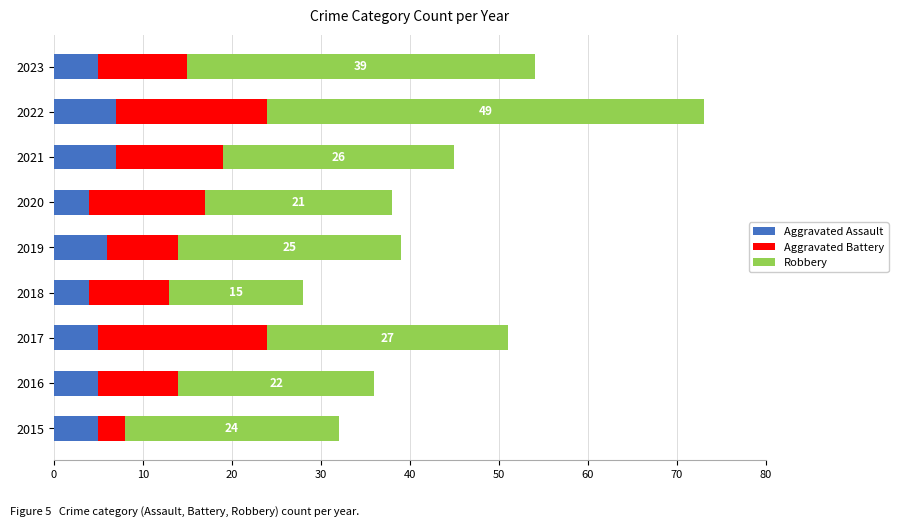

The Aggravated Assault series shows 5 at 2016. True or false?

True